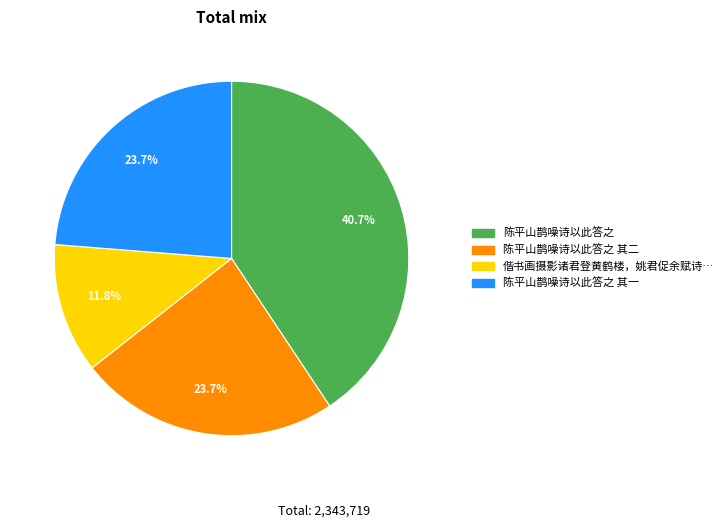

Does any single category account for the majority?

No